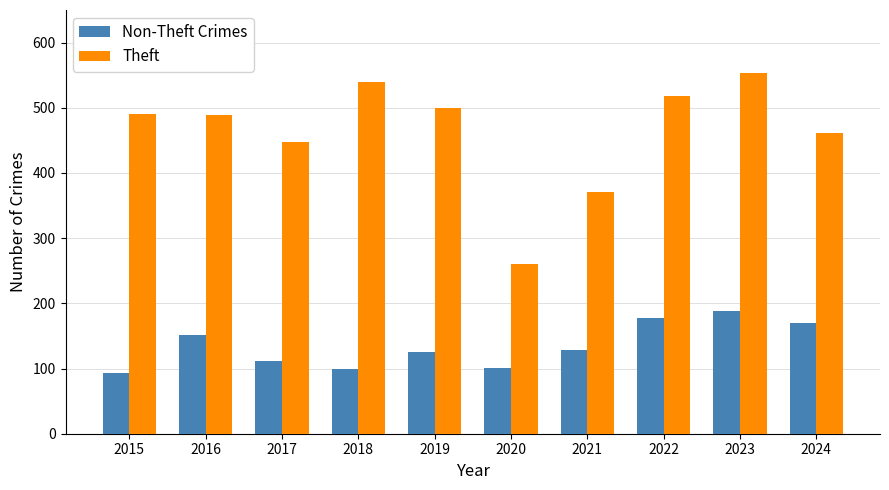

What are all the series names shown in the legend?

Non-Theft Crimes, Theft